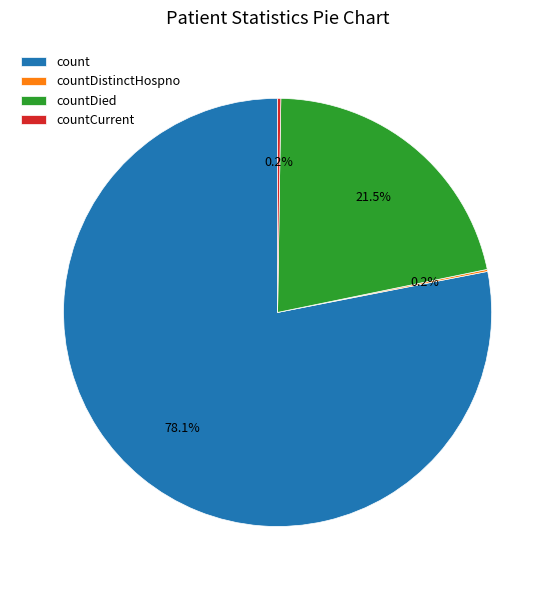

Does any single category account for the majority?

Yes